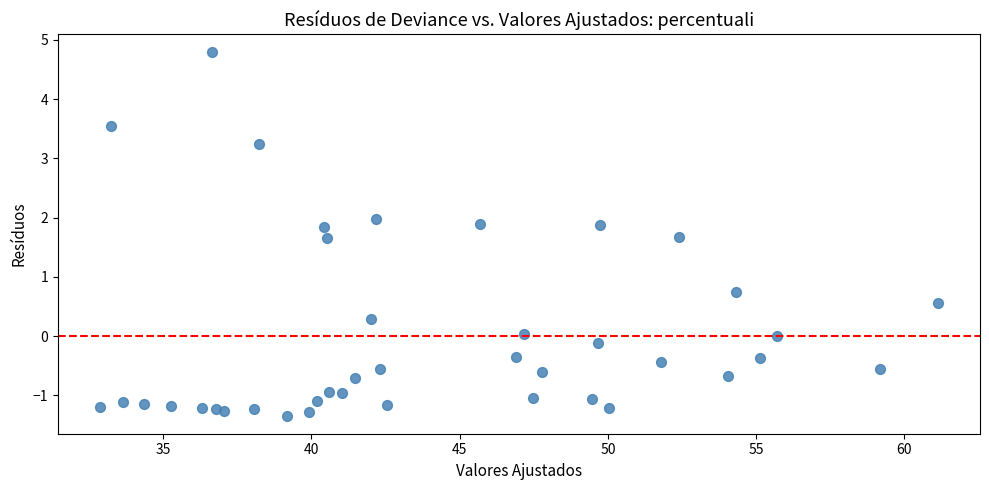

What Y value in the scatter plot is closest to 1?

0.7